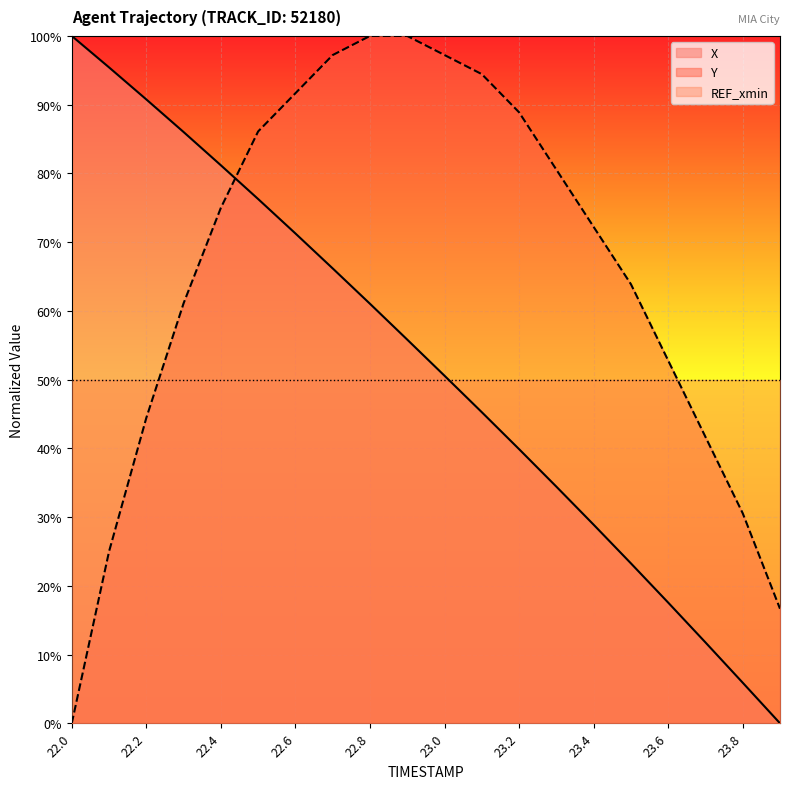

Where do Y and X first cross each other?

22.4 and 22.5